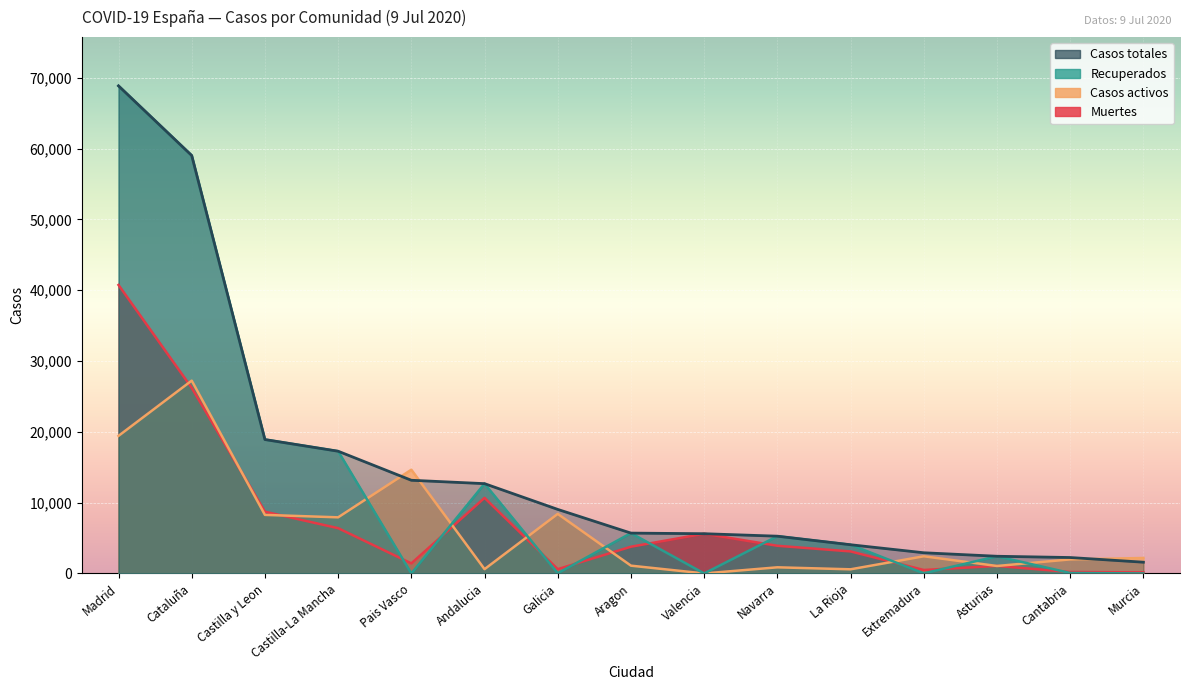

Reading left to right, transcribe all the data shown in this chart.

Casos totales: 68852	59019	18907	17259	13156	12679	9041	5695	5609	5259	4051	2919	2425	2246	1587
Casos activos: 19425	27229	8267	7922	14646	604	8409	1097	0	864	583	2422	1052	1981	2180
Recuperados: 68852	59019	18907	17259	0	12679	28	5695	0	5259	4051	10	2425	62	0
Muertes: 40736	26203	8716	6392	1418	10671	604	3772	5609	3905	3107	487	1063	203	148